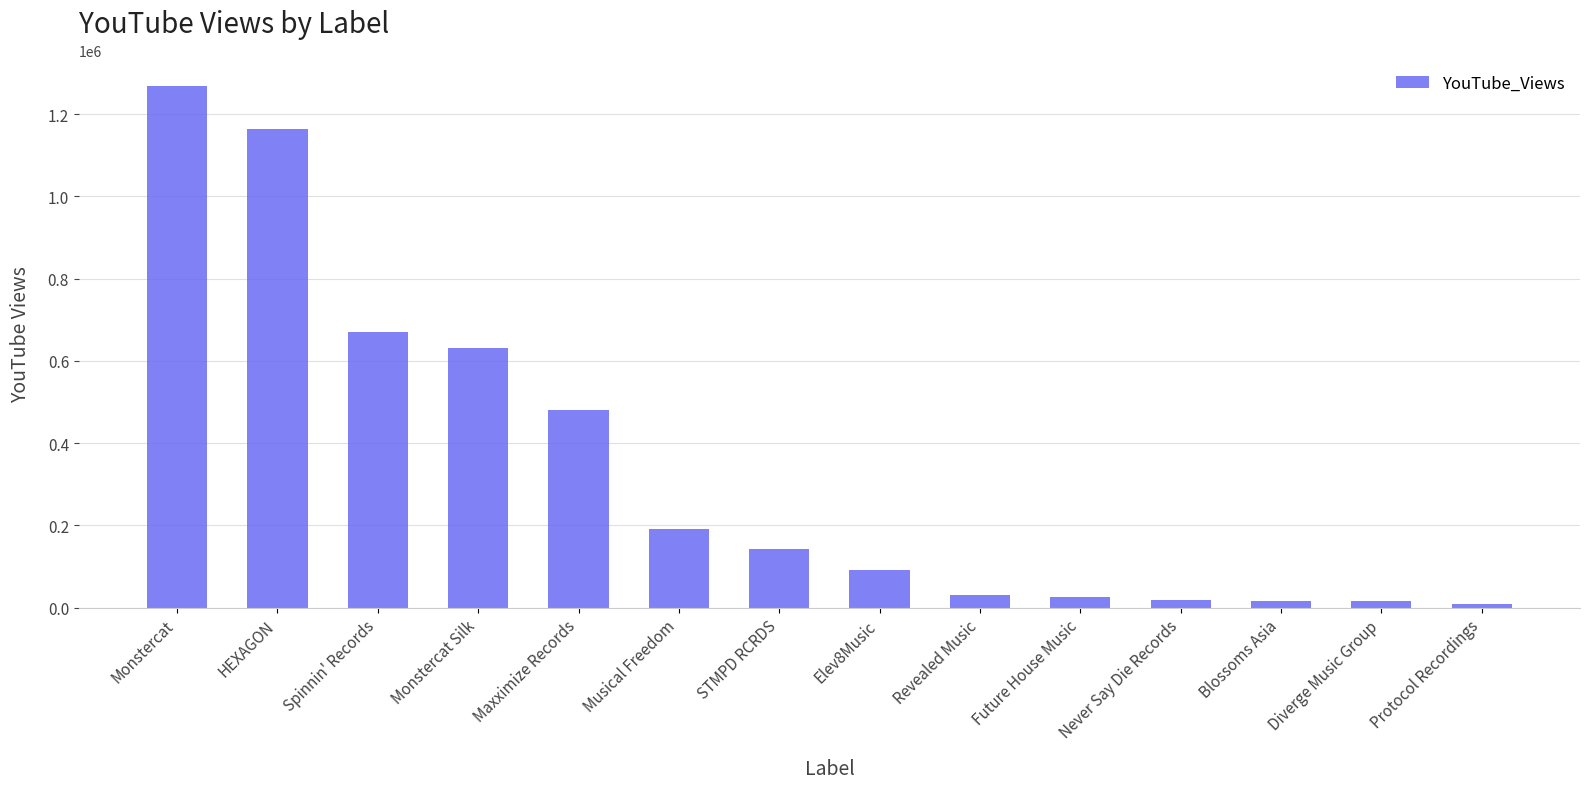

Between Blossoms Asia and HEXAGON, which is larger?

HEXAGON